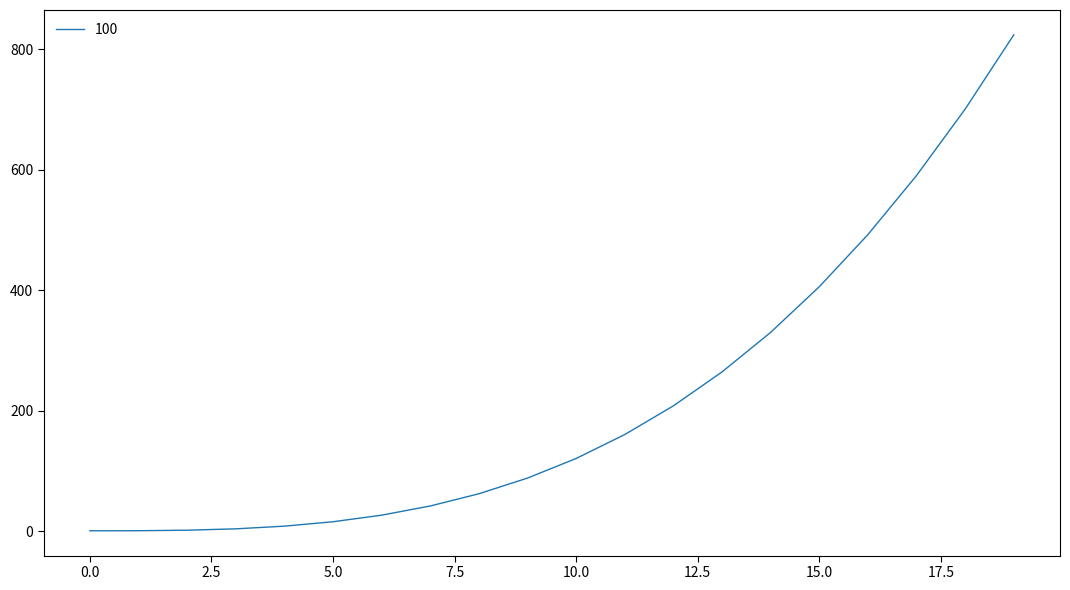

What is the difference between the maximum and minimum values?

823.1